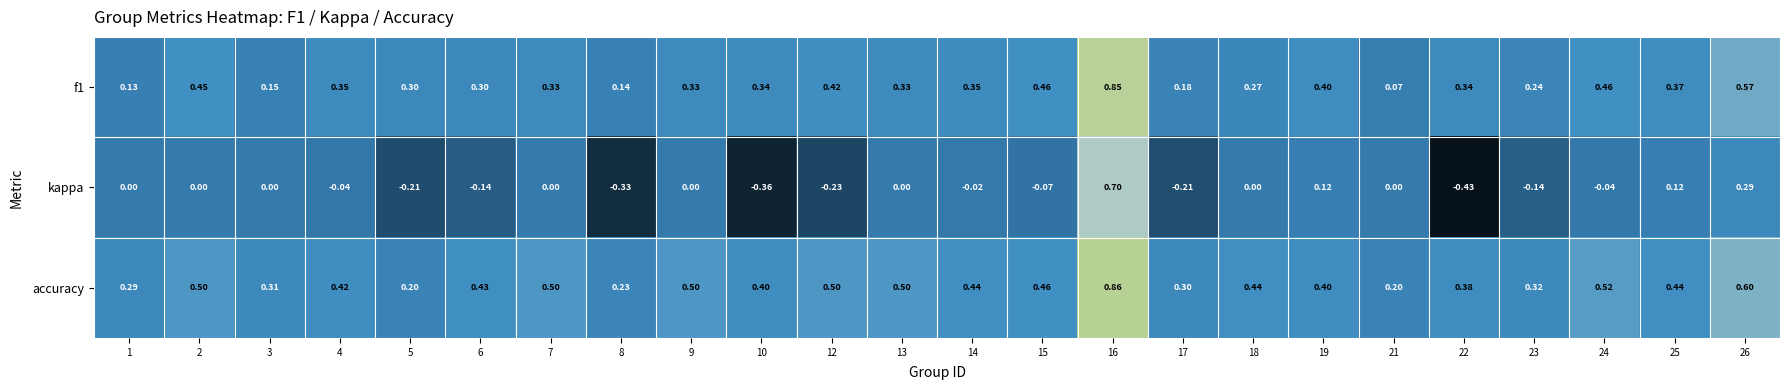

Is the value of accuracy at 19 greater than the value of f1 at 17?

Yes